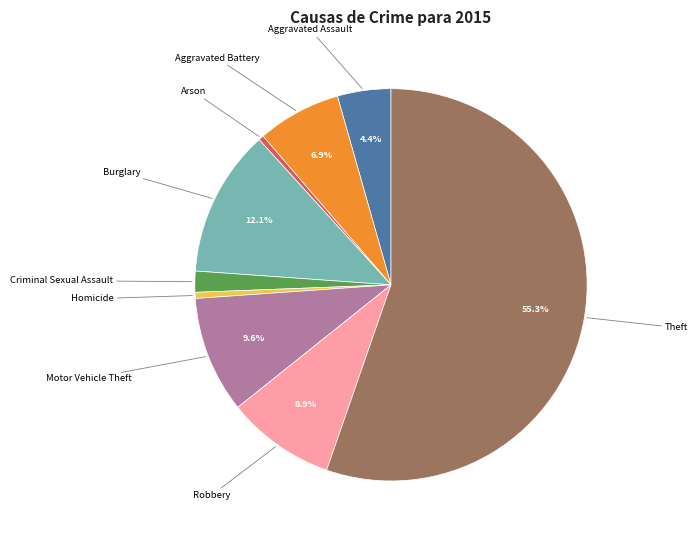

Combined, do Criminal Sexual Assault and Theft account for over 50%?

Yes